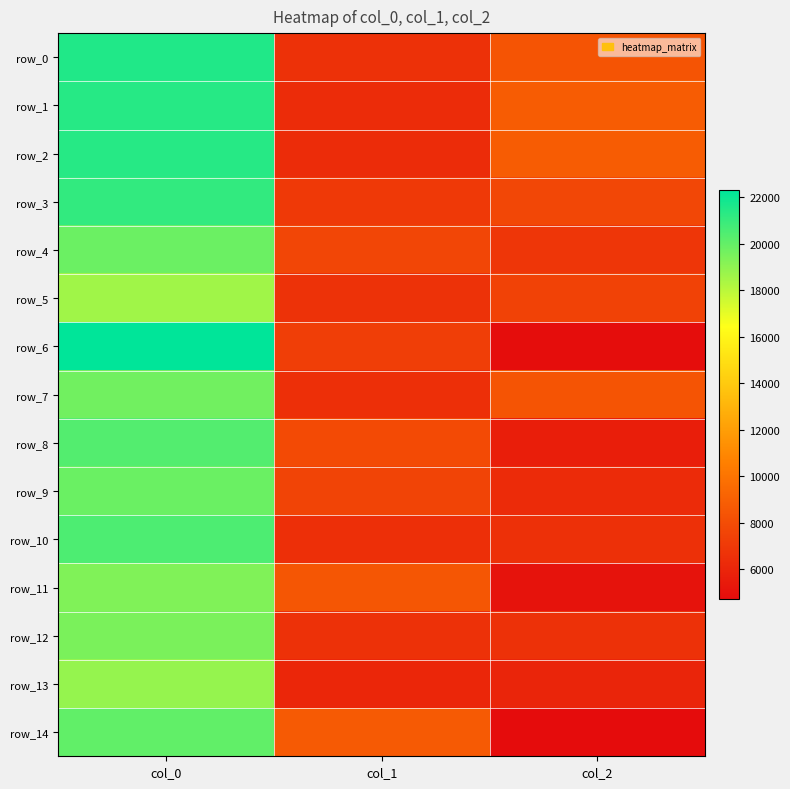

The row_14 series shows 20069.9 at col_0. True or false?

True